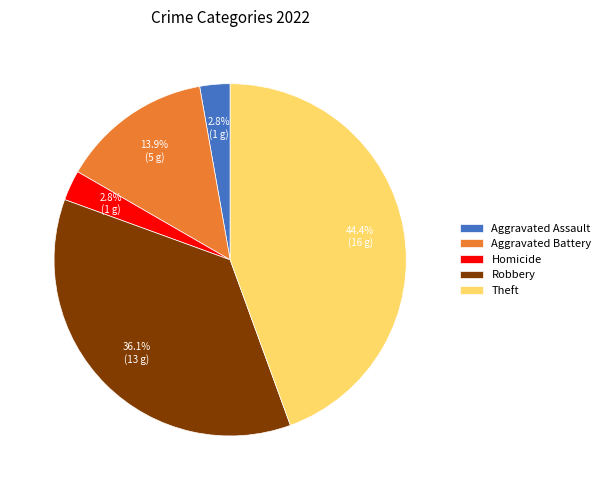

How many segments does this pie chart have?

5